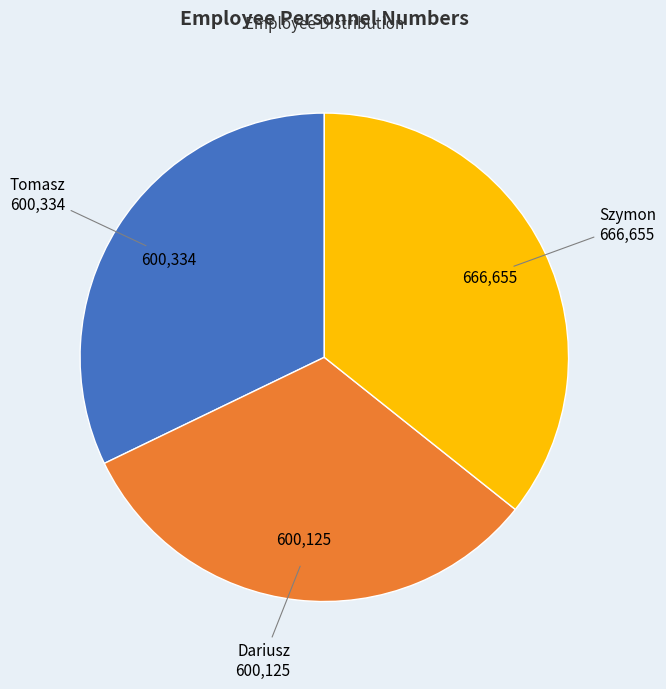

Count the number of slices in the pie.

3